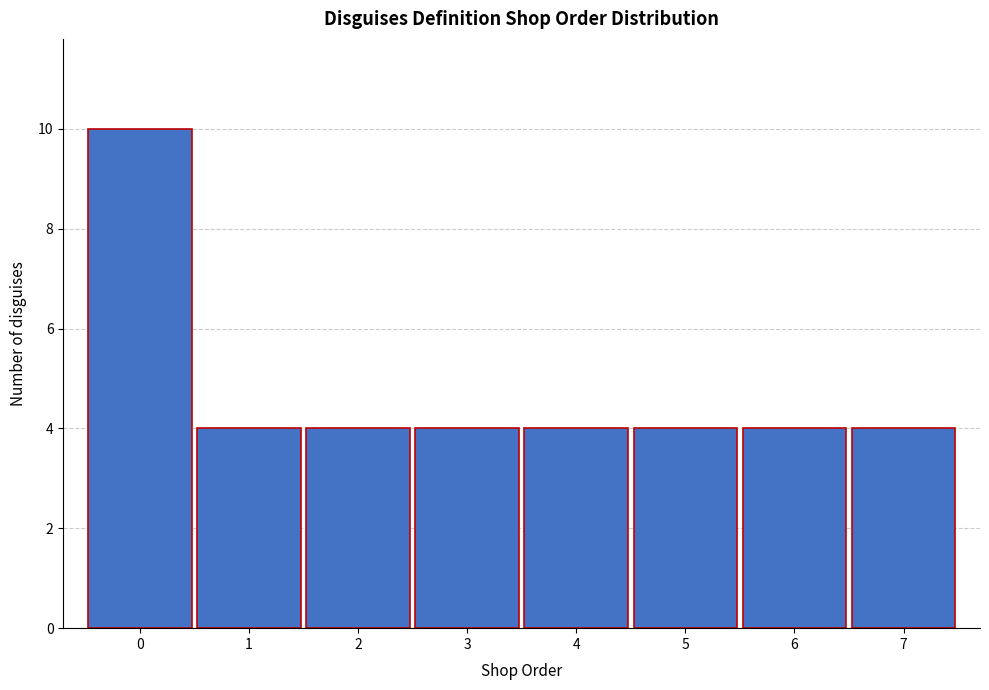

Which range on the x-axis has the tallest bar?

-0.5 to 0.5